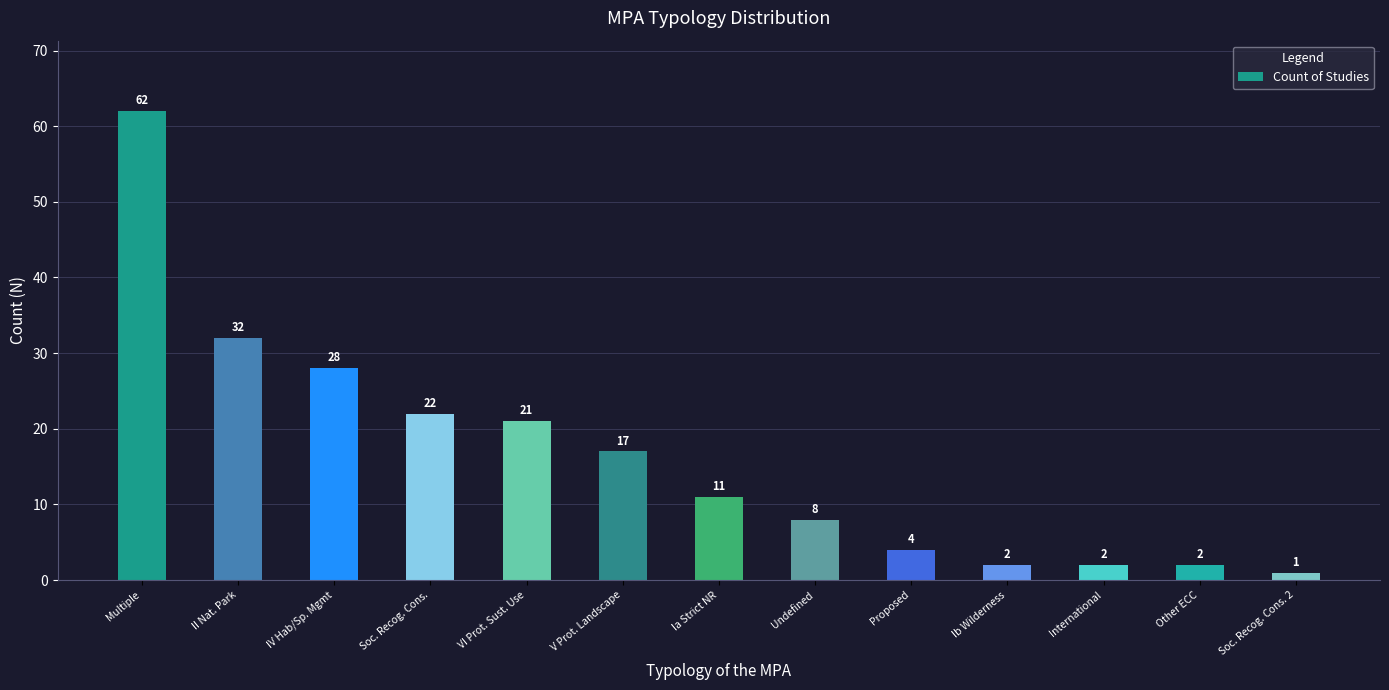

What is the smallest value displayed?

1